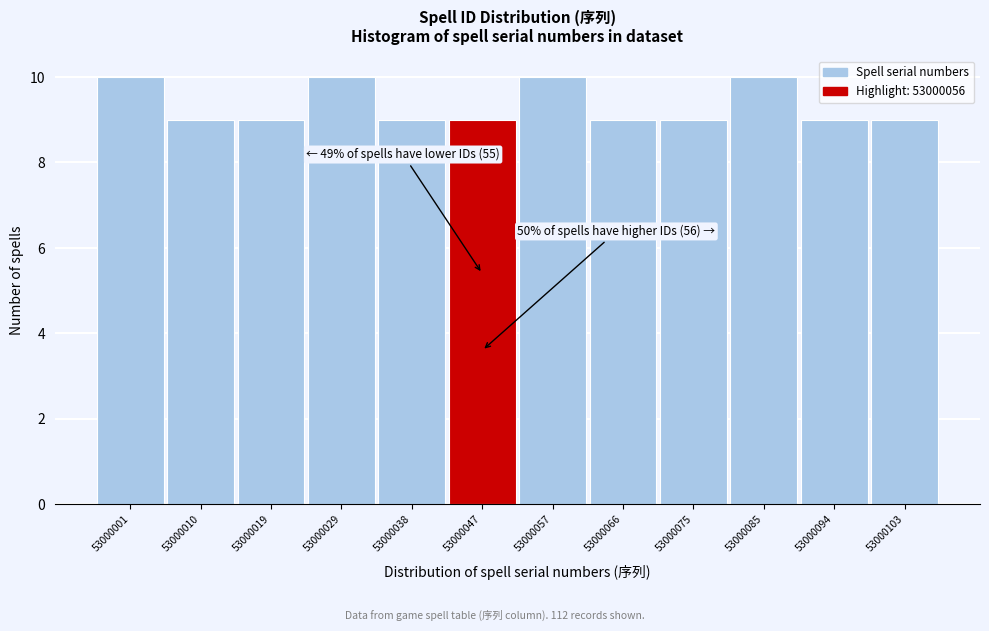

Reading left to right, extract all data points from this chart.

10	9	9	10	9	9	10	9	9	10	9	9